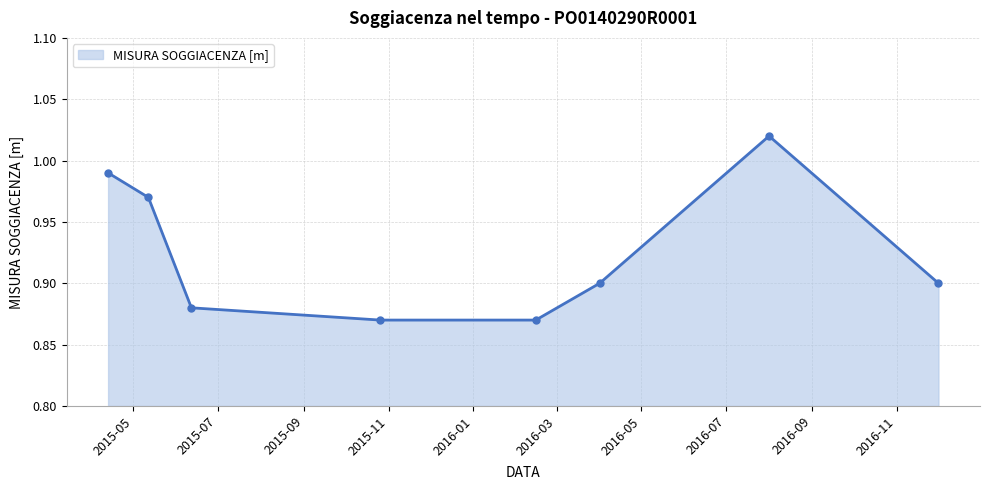

True or false: the data has more than 2 interior local peaks.

False